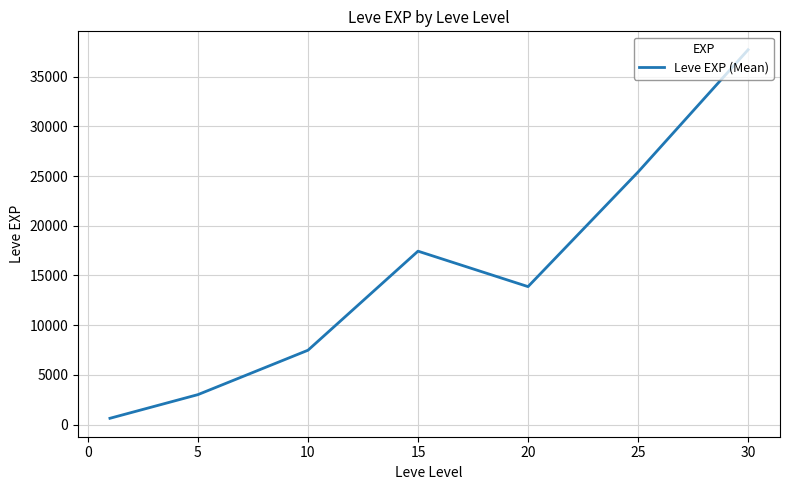

True or false: the data has more than 1 interior local peaks.

False